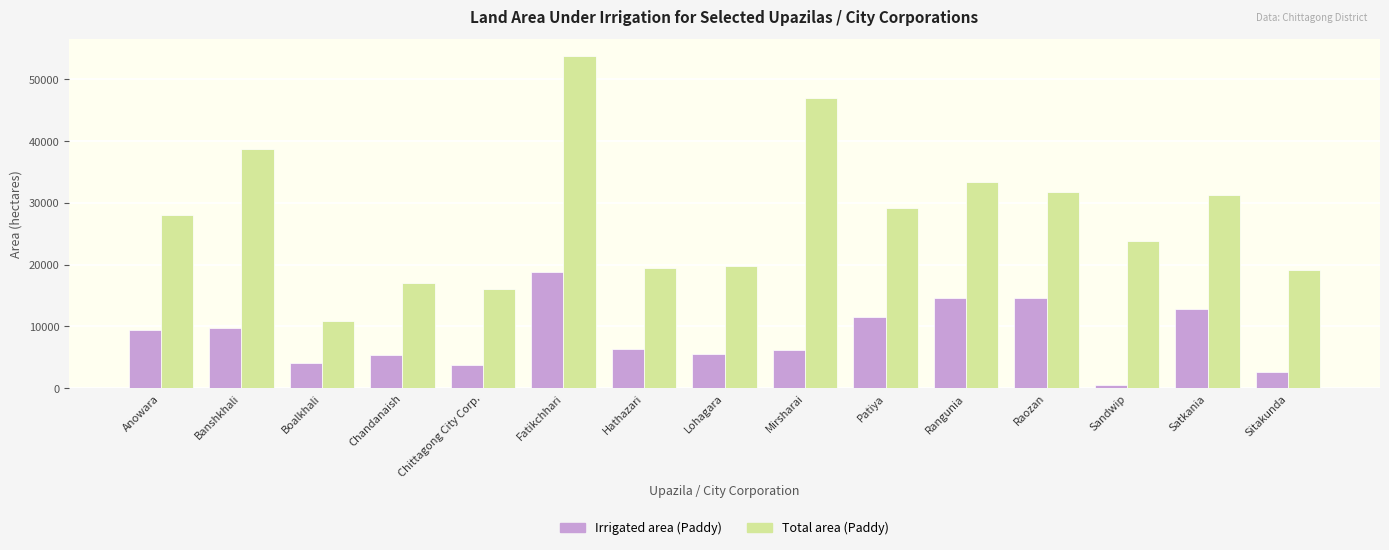

What is the maximum value shown in the chart?

53802